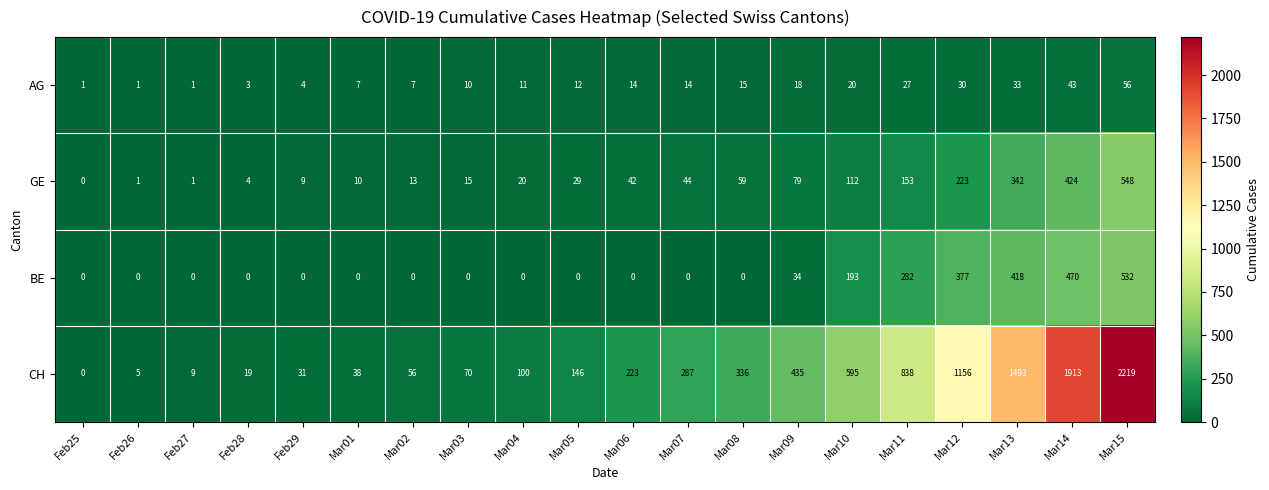

Rank the series by their maximum value, from lowest to highest.

AG, BE, GE, CH